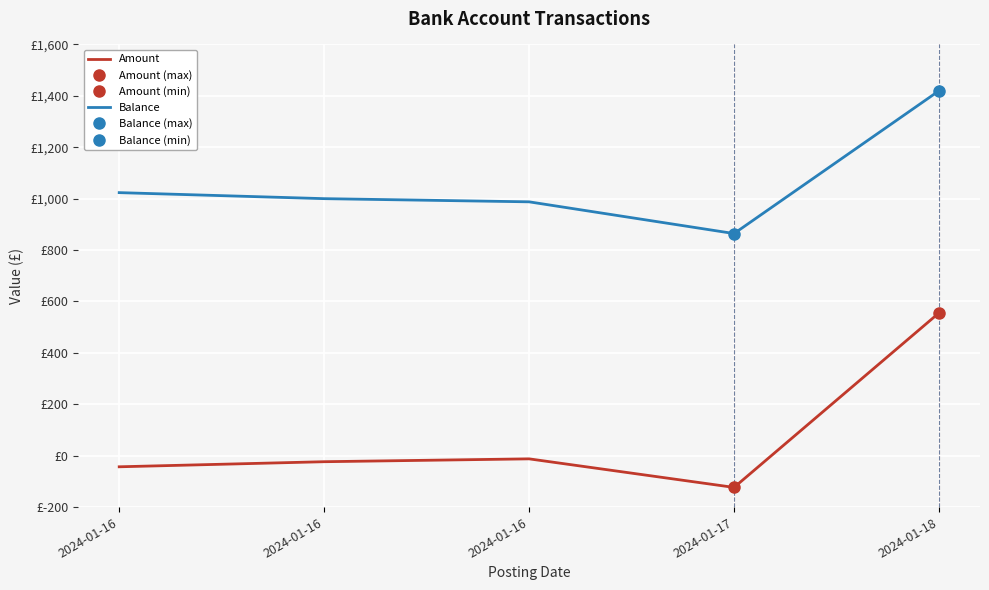

Is the value of Amount at 2024-01-16 greater than the value of Balance at 2024-01-18?

No